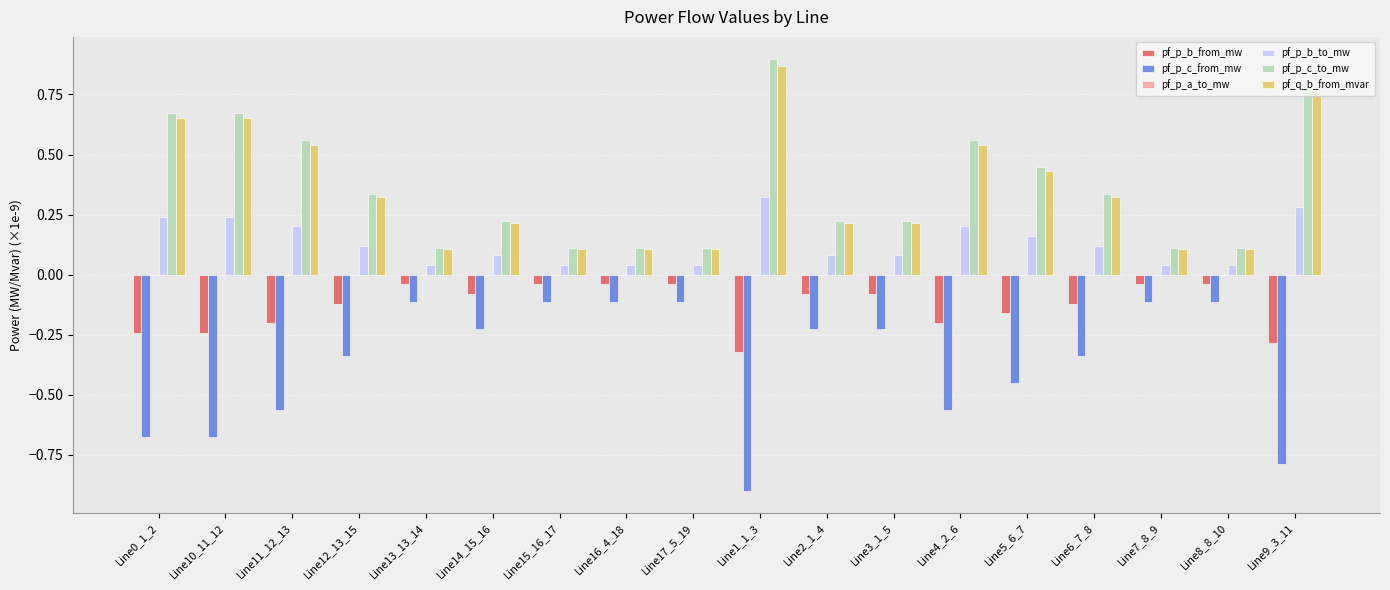

Count the number of data series in this chart.

6